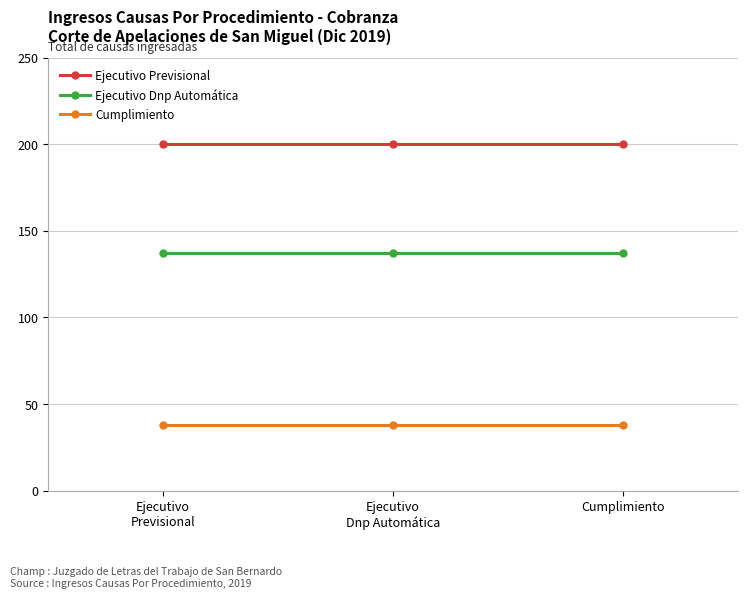

What is the spread (max minus min) of values at Cumplimiento?

162